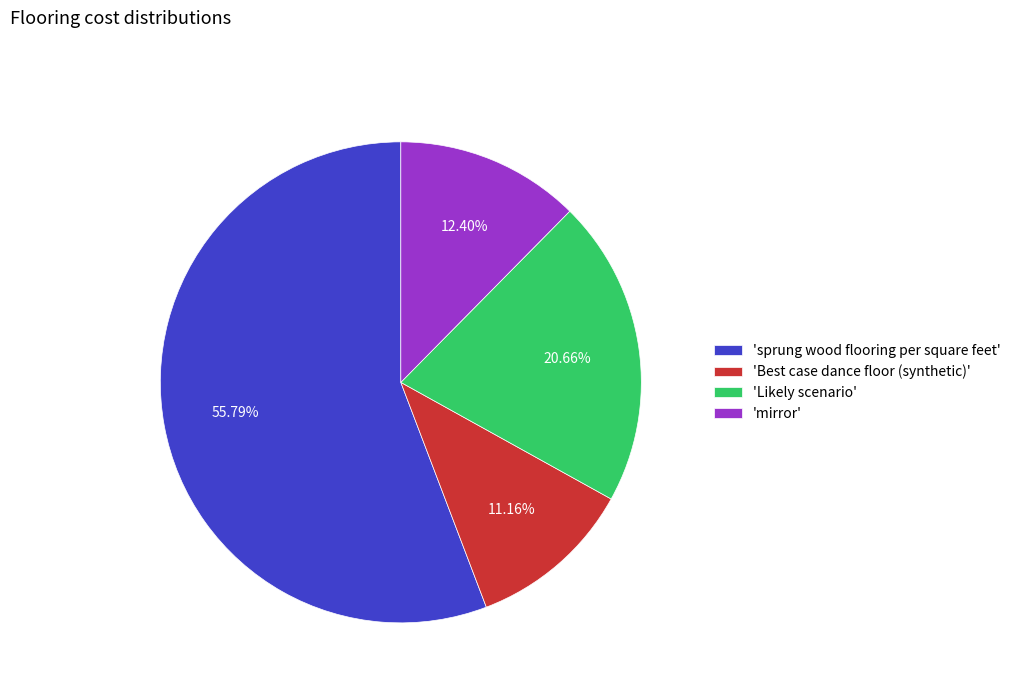

Rank the categories by value from highest to lowest.

'sprung wood flooring per square feet', 'Likely scenario', 'mirror', 'Best case dance floor (synthetic)'